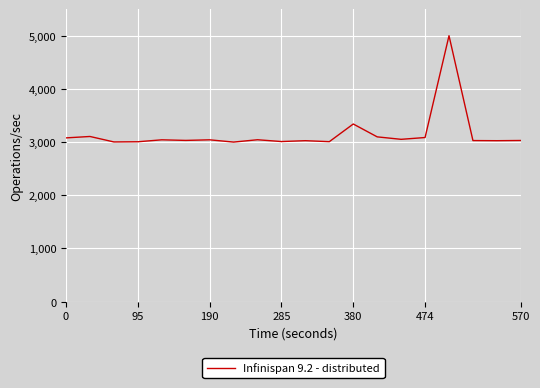

What is the difference between the maximum and minimum values?

2000.0